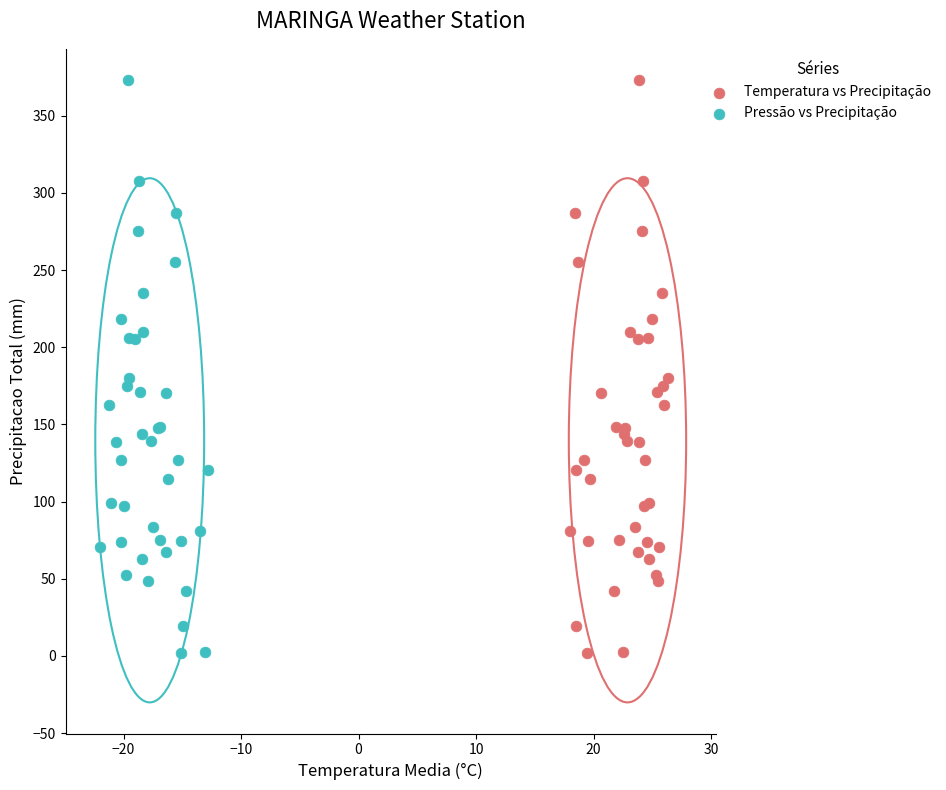

What are all the series names shown in the legend?

Temperatura vs Precipitação, Pressão vs Precipitação